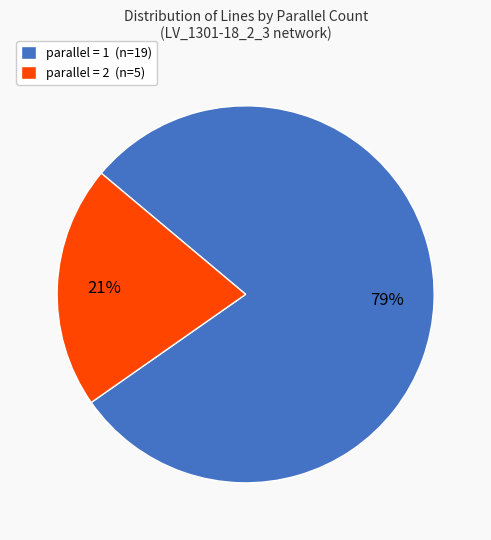

Which has a higher value, parallel = 2 (n=5) or parallel = 1 (n=19)?

parallel = 1 (n=19)